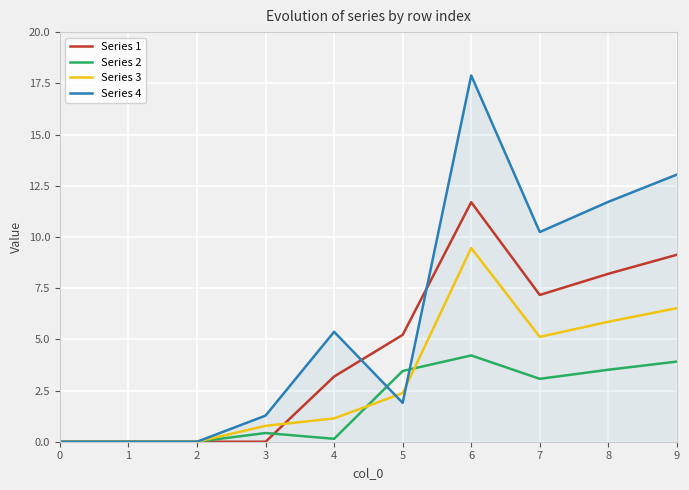

List the series in order of their peak value, highest first.

Series 4, Series 1, Series 3, Series 2